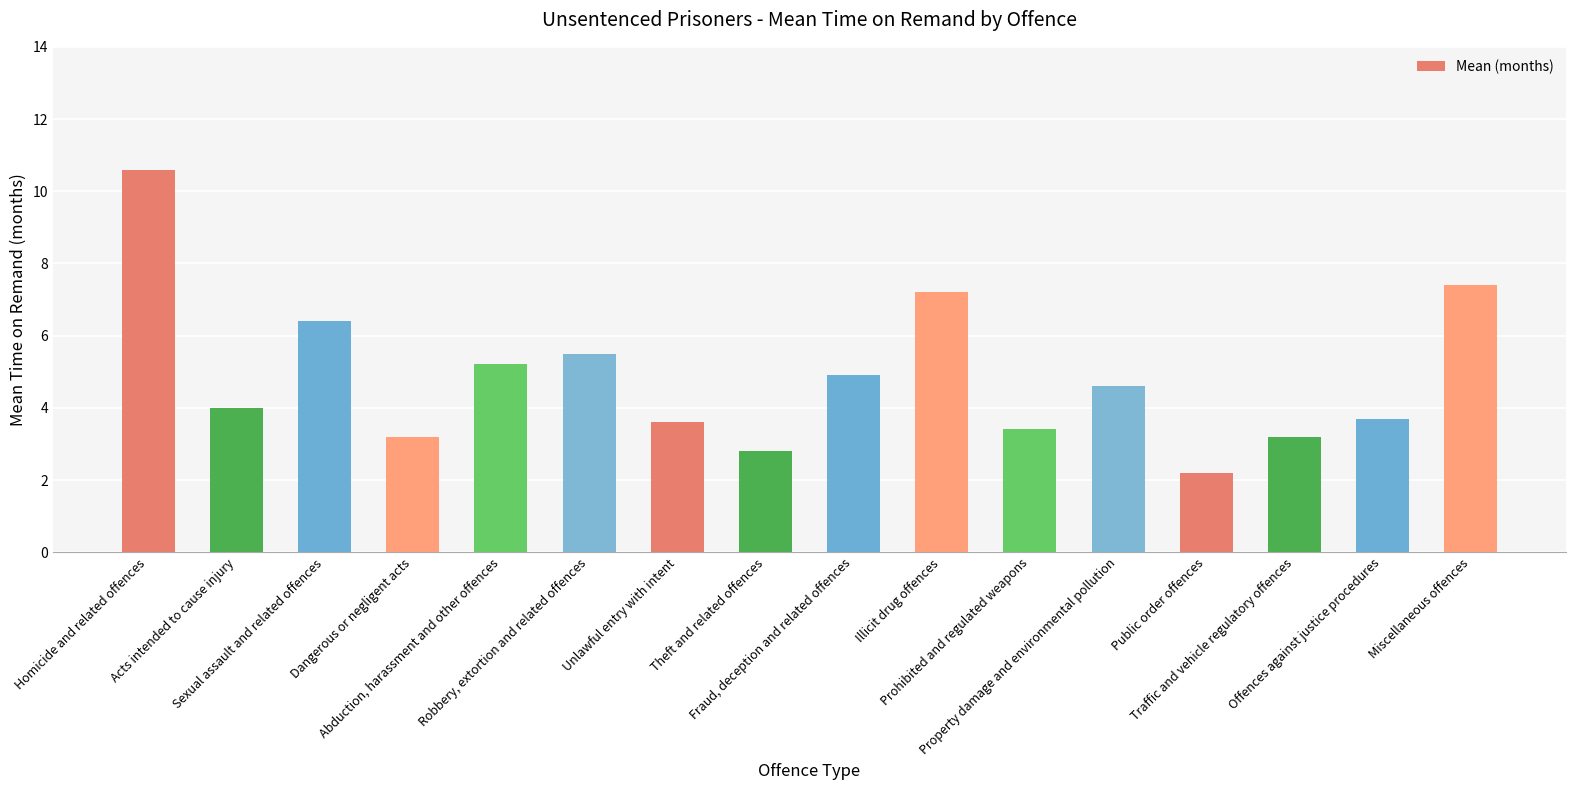

What is the average value?

4.9